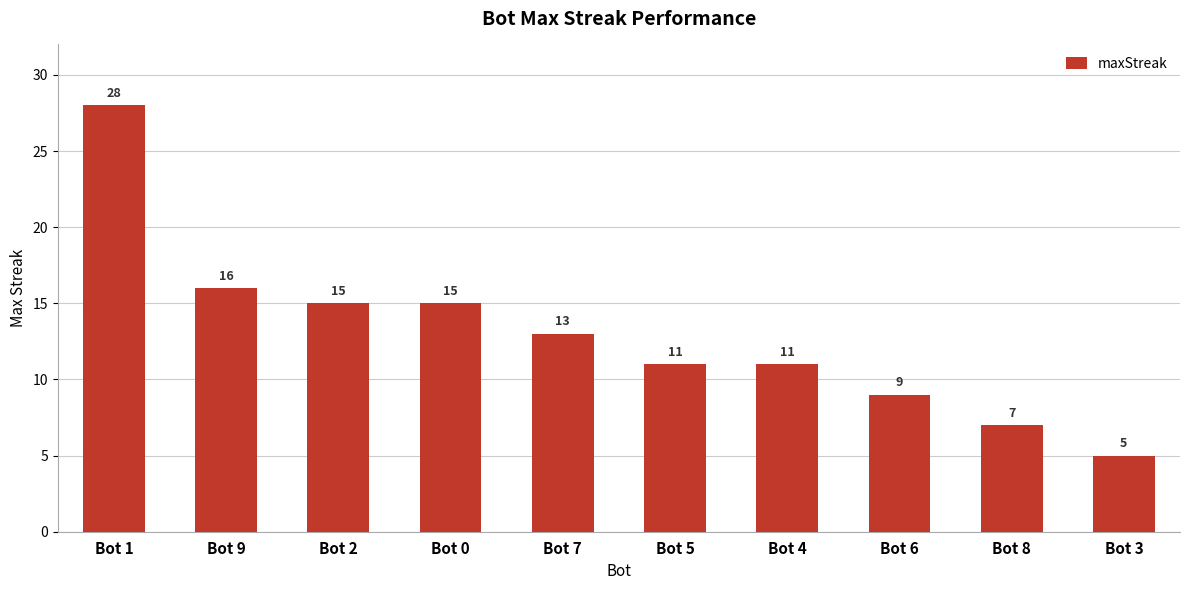

True or false: the data shows 8 at Bot 7.

False